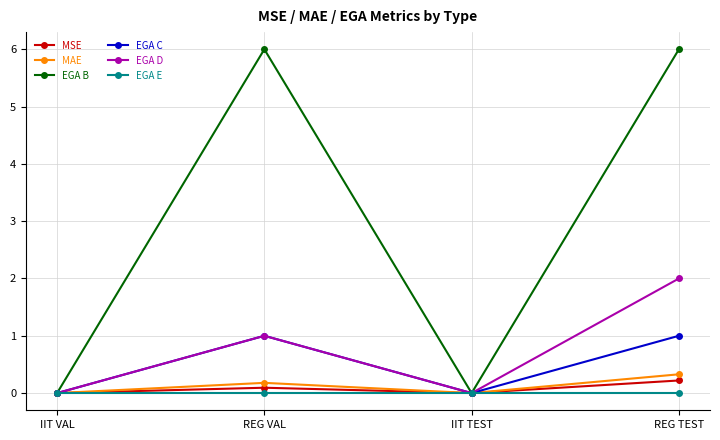

Count the MAE values in the range 0 to 1.

4